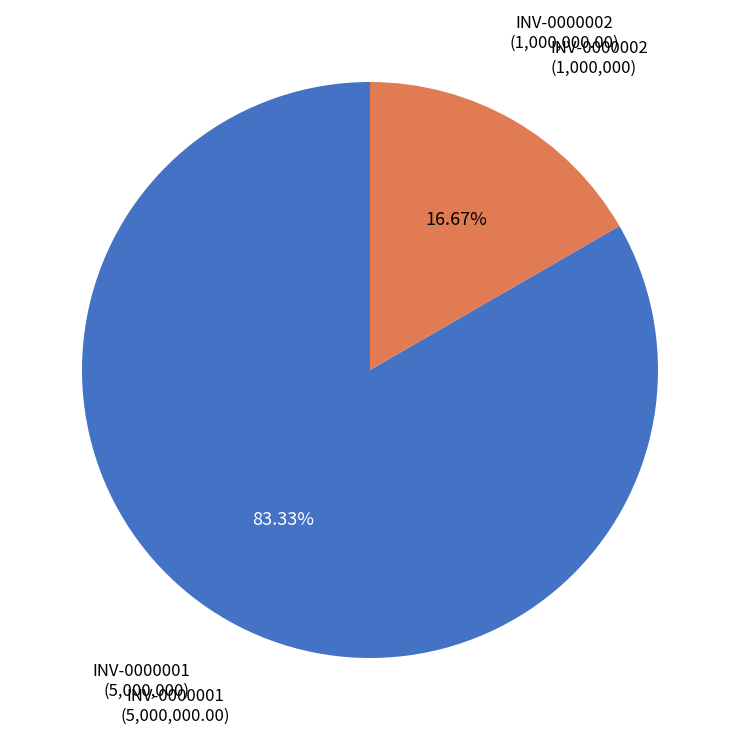

Count the number of slices in the pie.

2